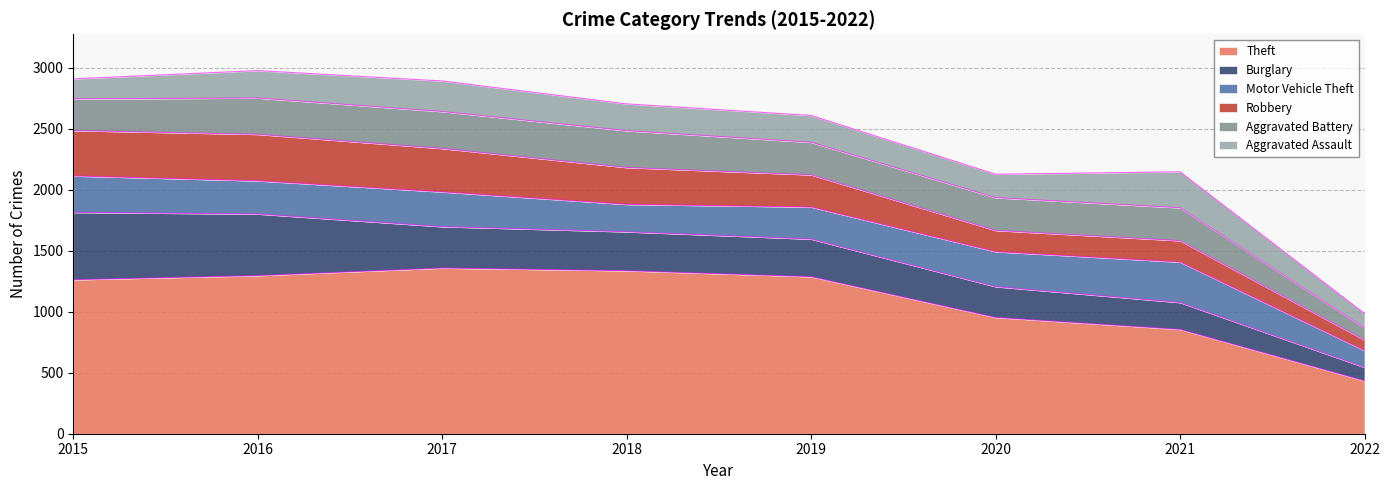

At which label is Motor Vehicle Theft closest to 235?

2018